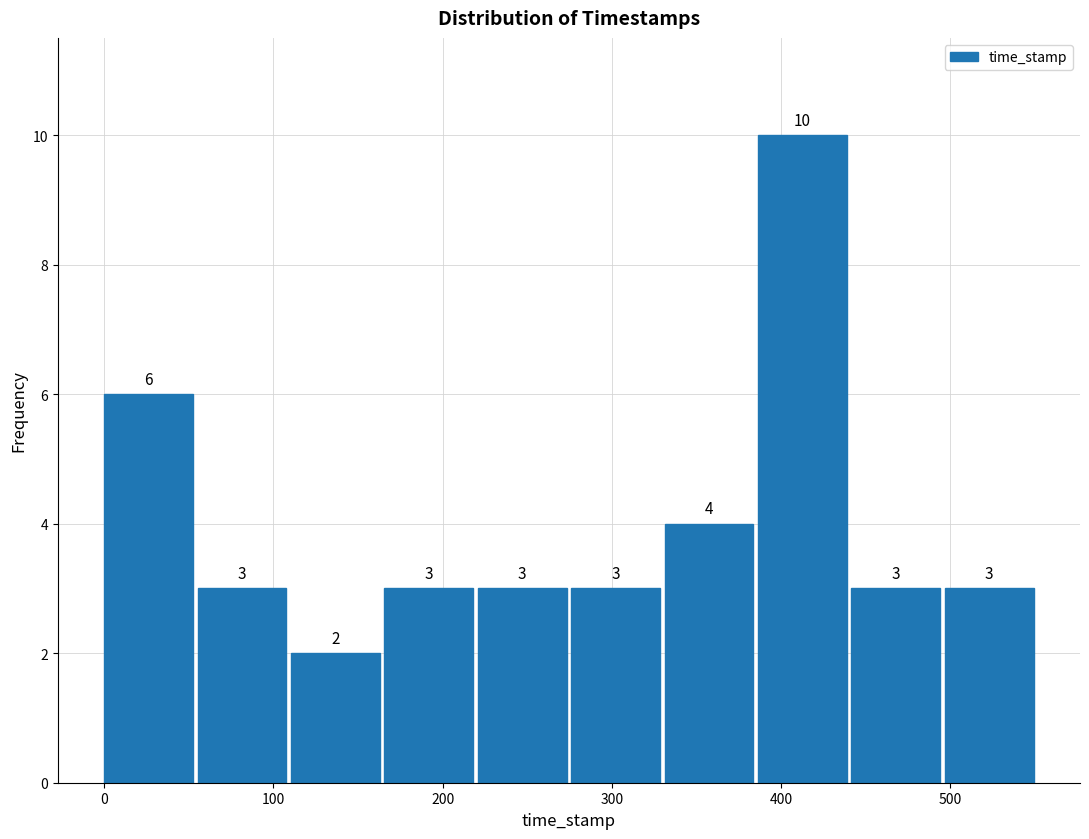

How tall is the bar that spans 170 to 220 on the x-axis? The bar edges are not printed on the chart, so give them approximately, as read against the axis.

3